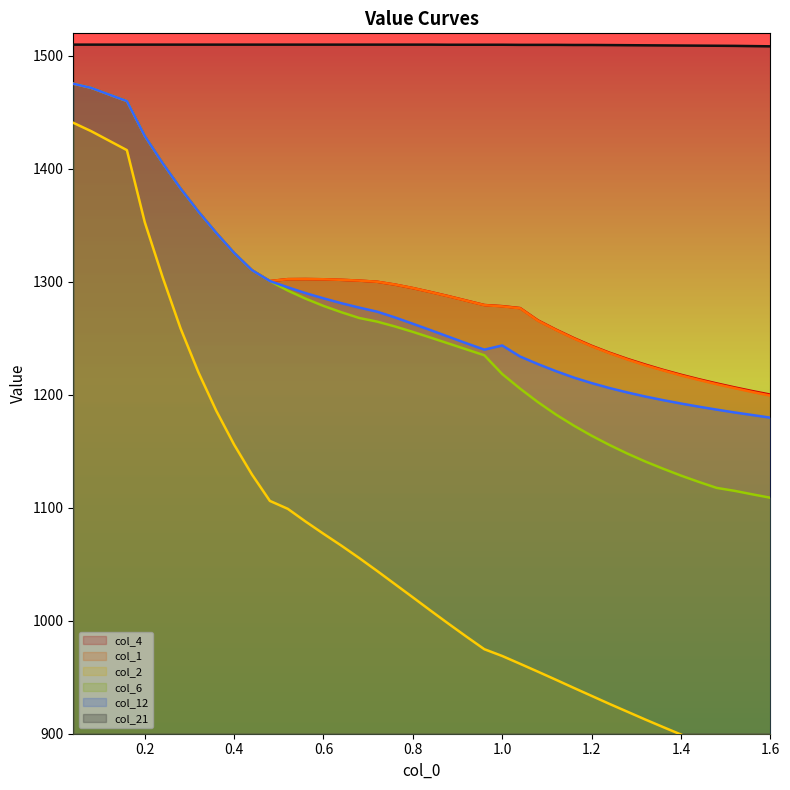

True or false: col_1 and col_21 cross at least once.

False